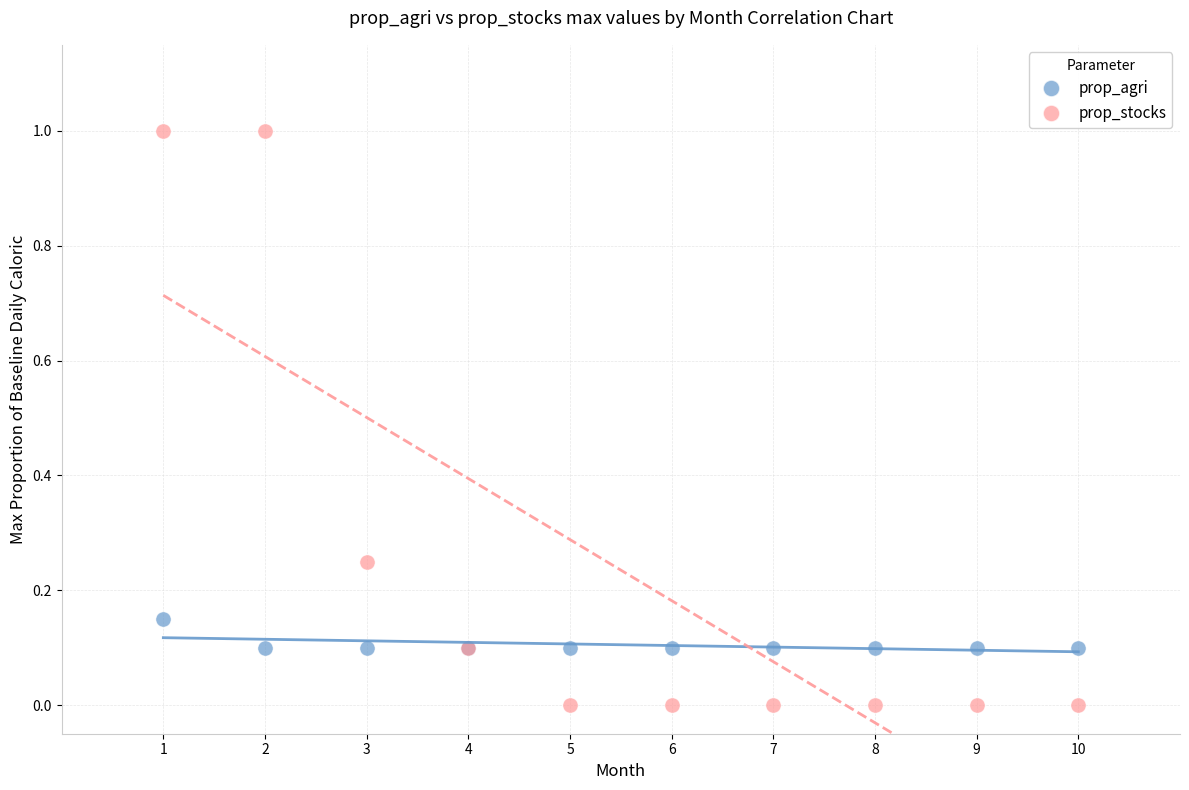

Which series contains the lowest Y value?

prop_stocks